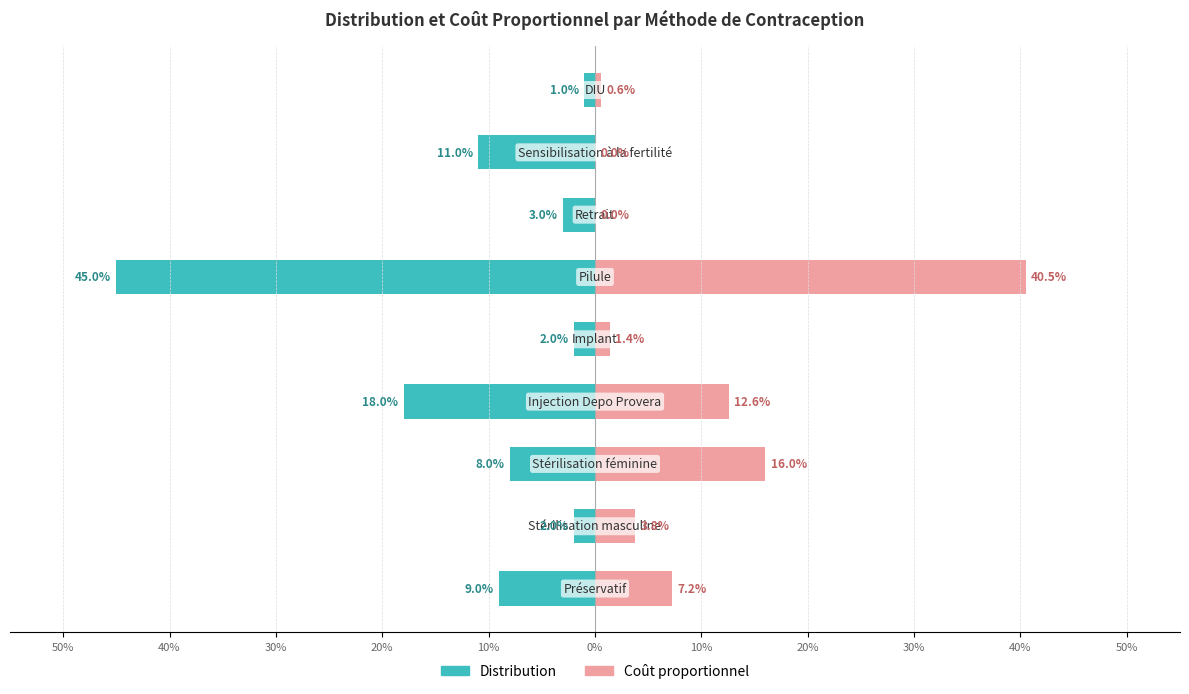

Reading left to right, transcribe all the data shown in this chart.

Distribution: 50%=-0.1	40%=-0.0	30%=-0.1	20%=-0.2	10%=-0.0	0%=-0.5	10%=-0.0	20%=-0.1	30%=-0.0
Coût proportionnel: 50%=0.1	40%=0.0	30%=0.2	20%=0.1	10%=0.0	0%=0.4	10%=0.0	20%=0.0	30%=0.0